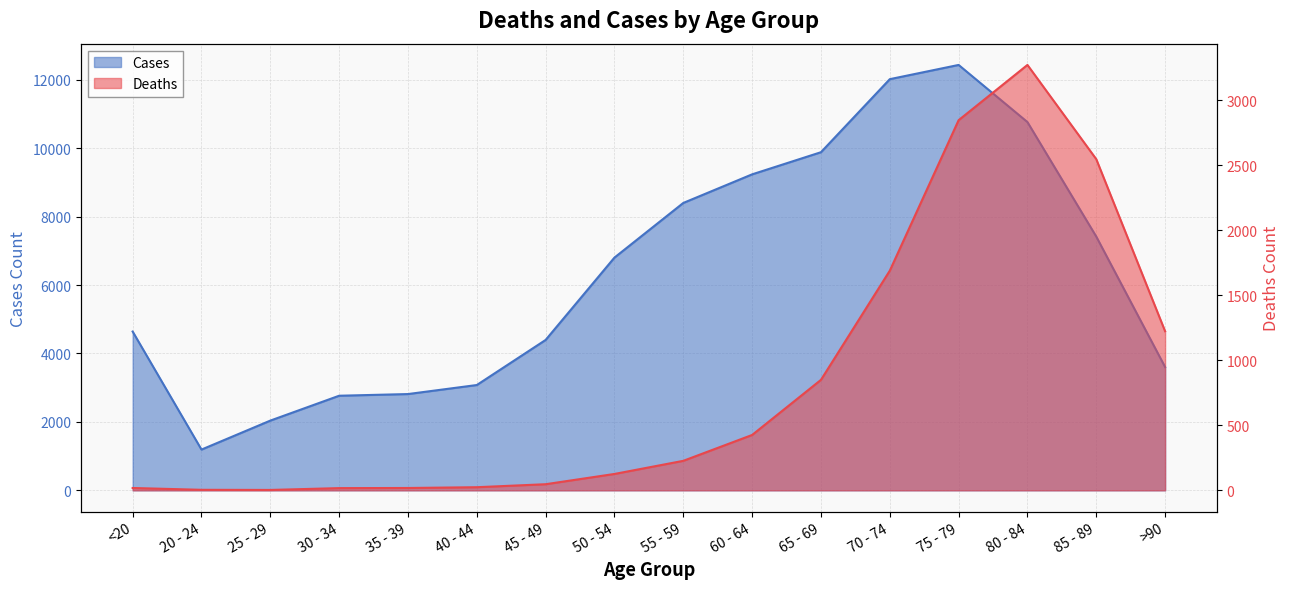

How many categories are shown in the chart?

16